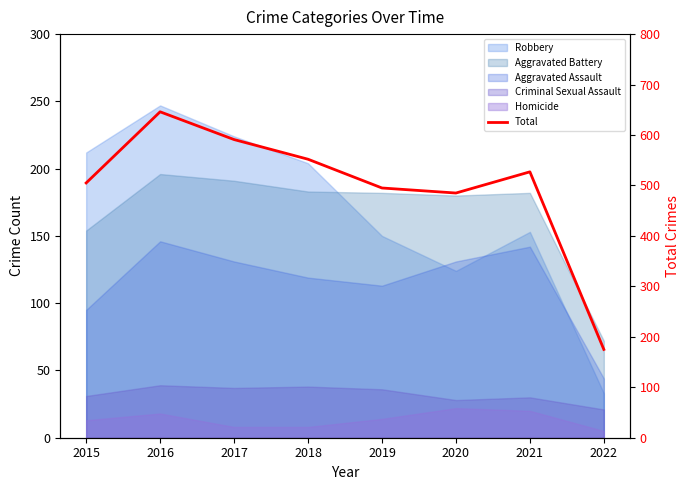

How many interior local peaks (higher than both neighbors) does the data have?

2